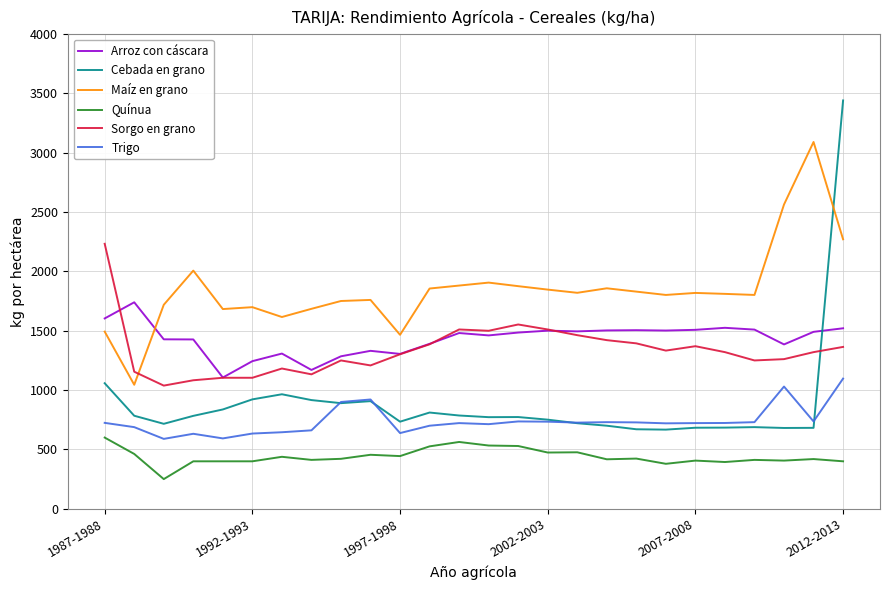

Which series has the largest range (max minus min)?

Cebada en grano